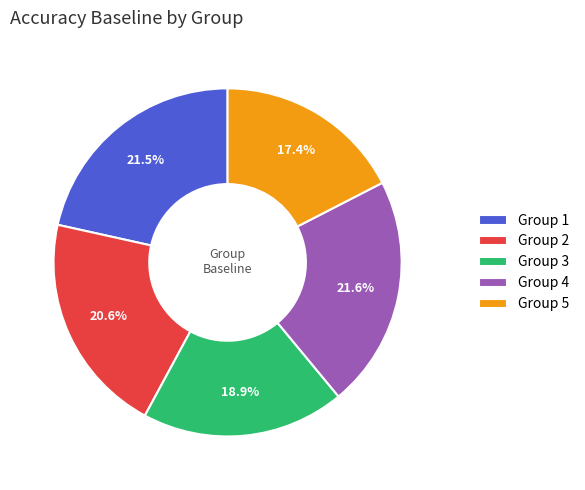

Which category has the smallest portion of the pie?

Group 5